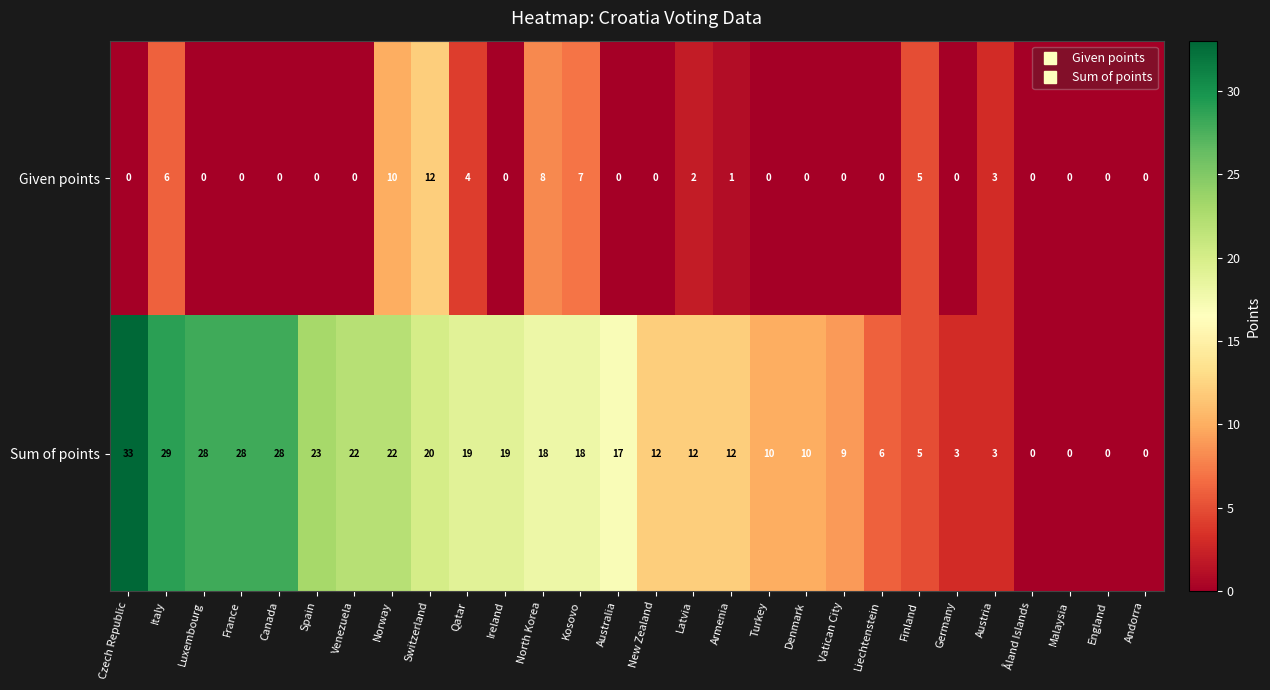

Is it true that Given points equals 7 at Kosovo?

True